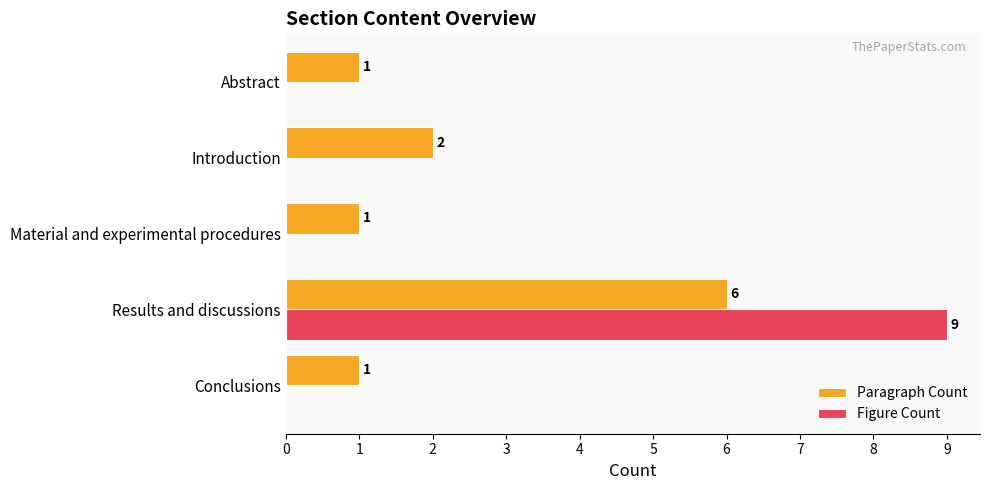

What are all the series names shown in the legend?

Paragraph Count, Figure Count